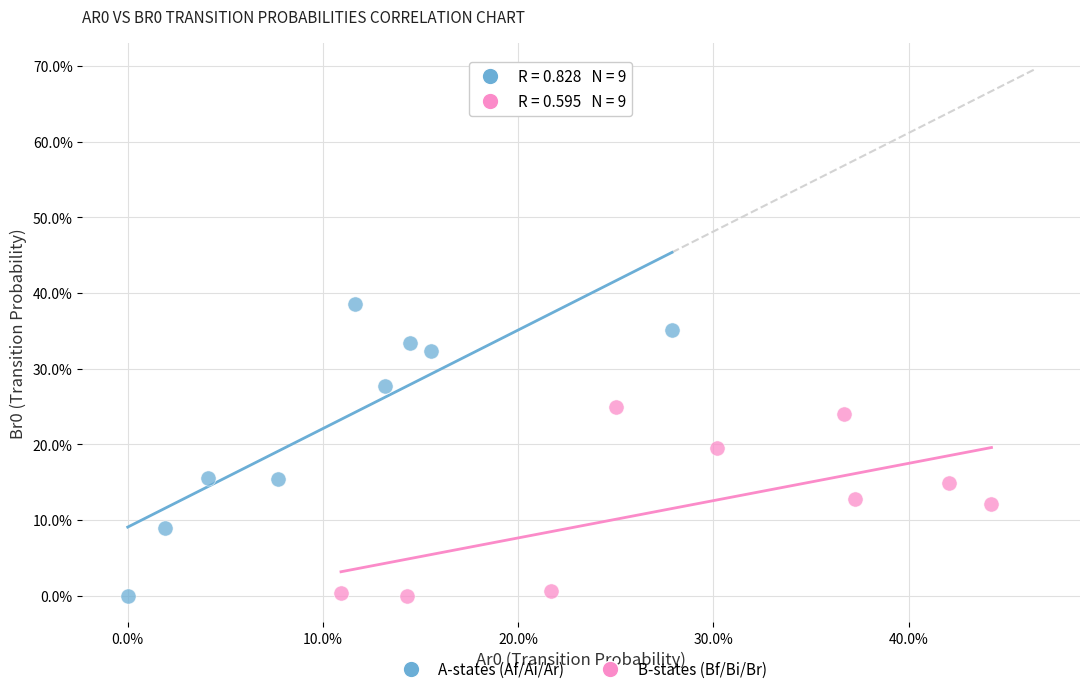

Which series reaches the maximum Y coordinate?

A-states (Af/Ai/Ar)